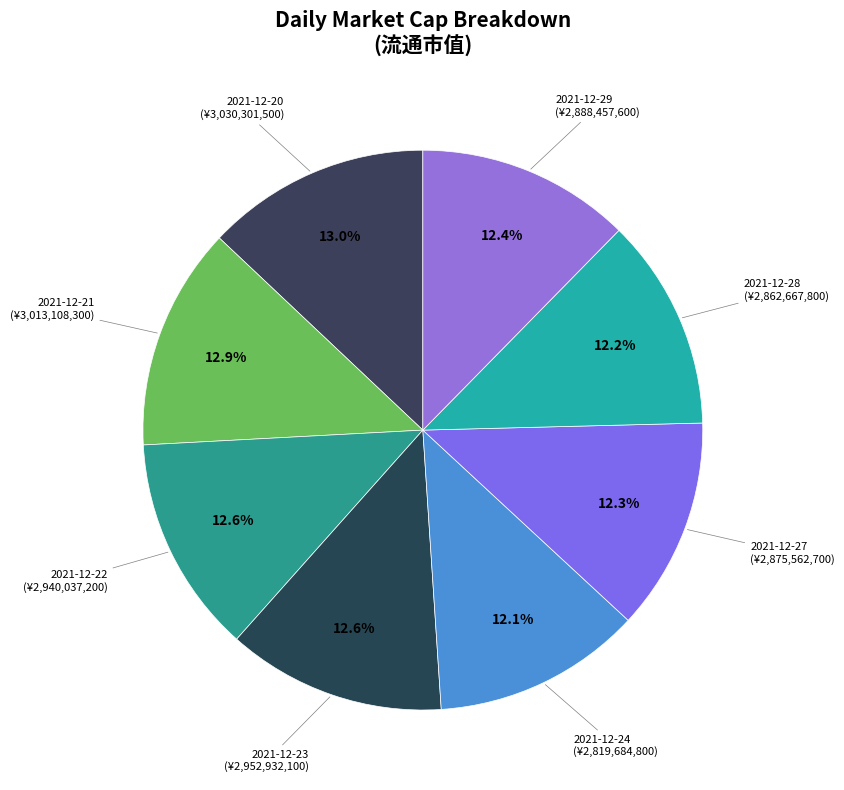

How many segments does this pie chart have?

8